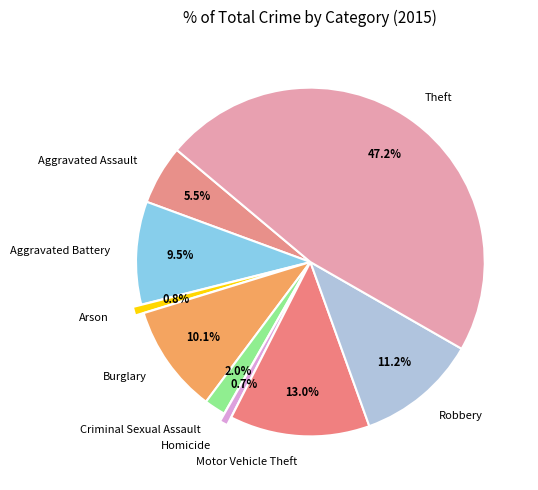

Is there a majority slice in this chart?

No